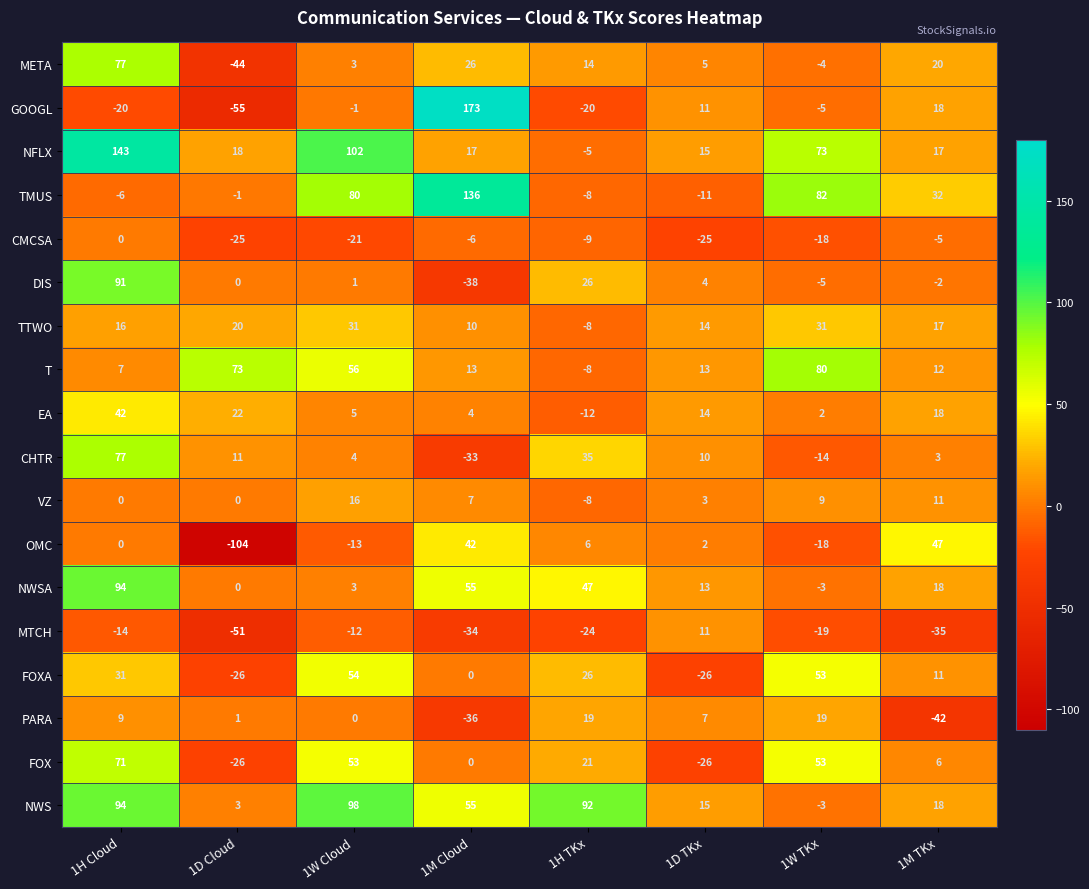

True or false: FOXA has a value of 31 at 1H Cloud.

True